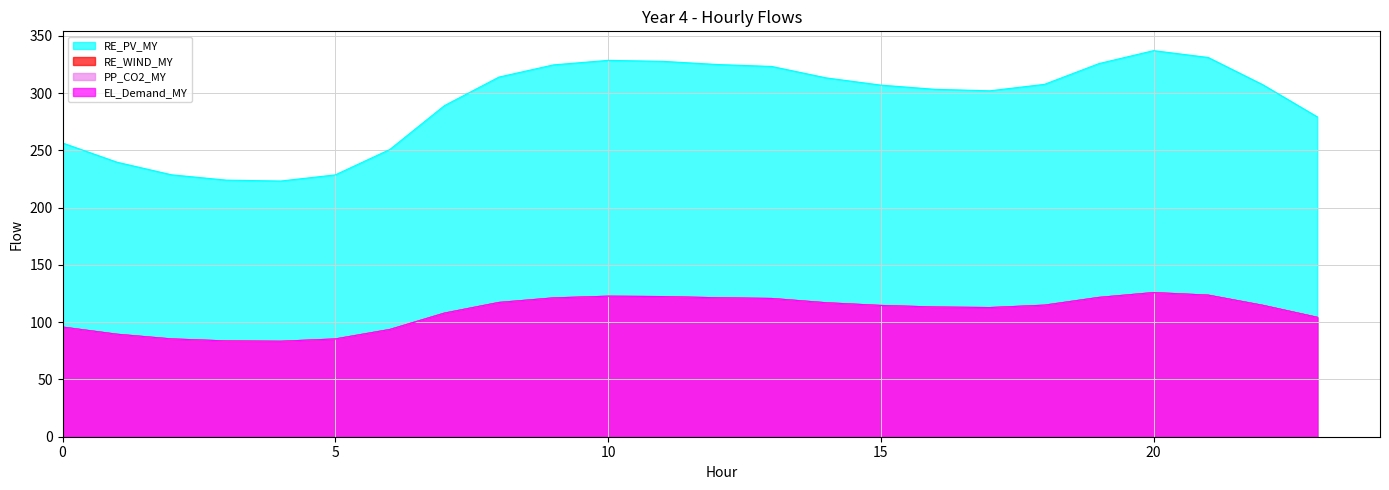

What value does the 3 series have at 9?

121.2